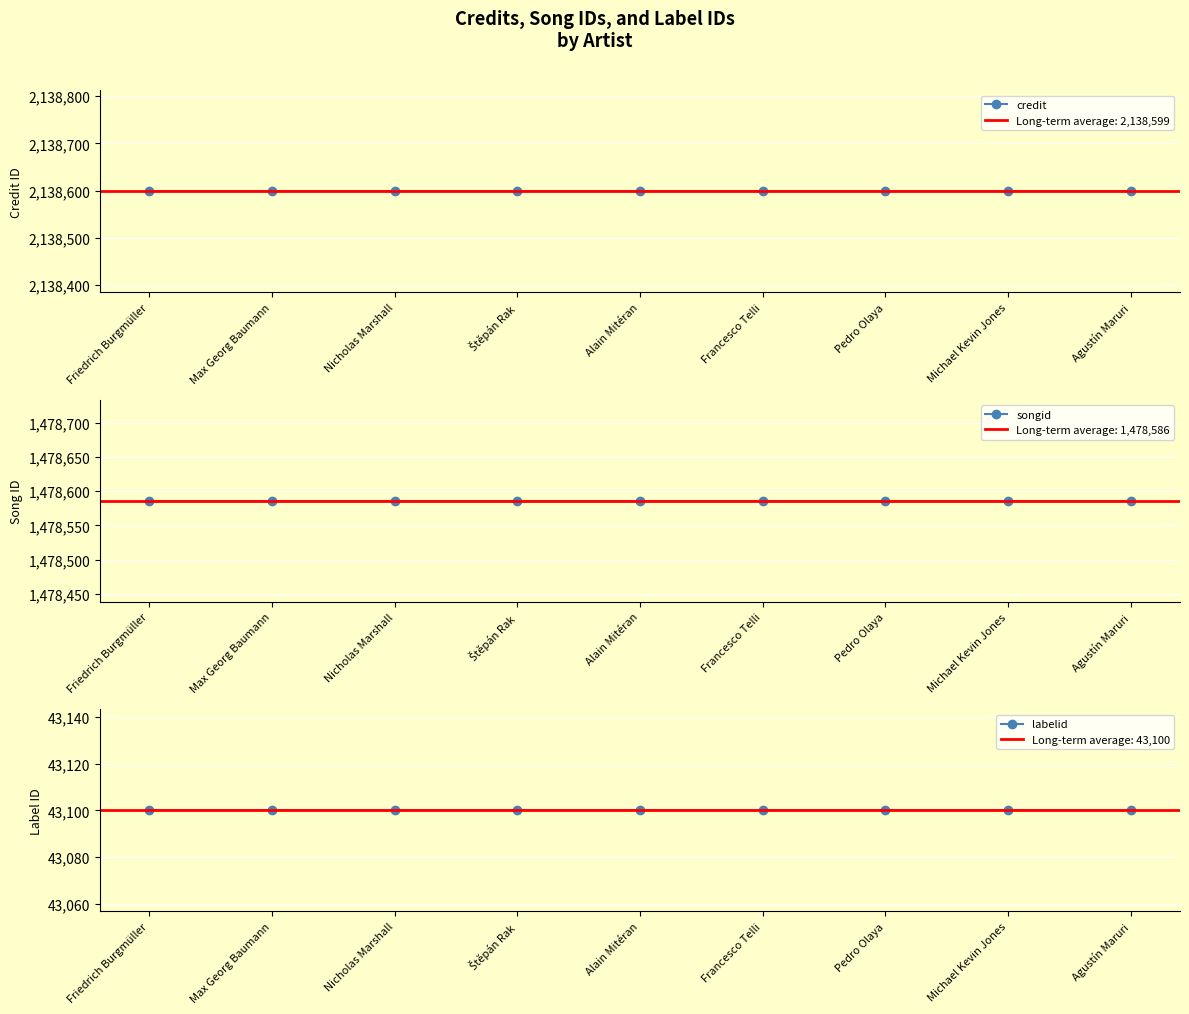

Which series has the largest range (max minus min)?

credit